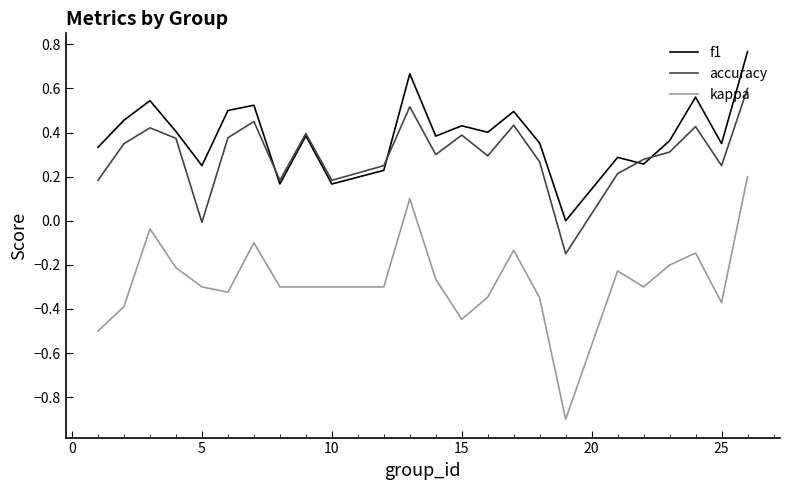

Which series has the largest total across all categories?

f1